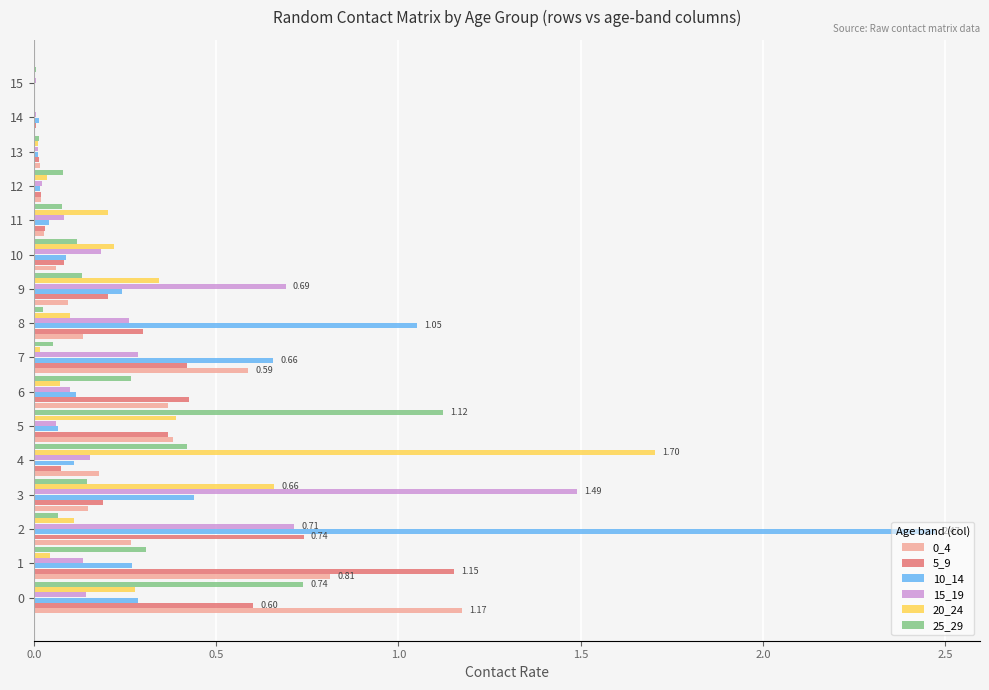

Is the value of 5_9 at 3 greater than the value of 0_4 at 11?

Yes